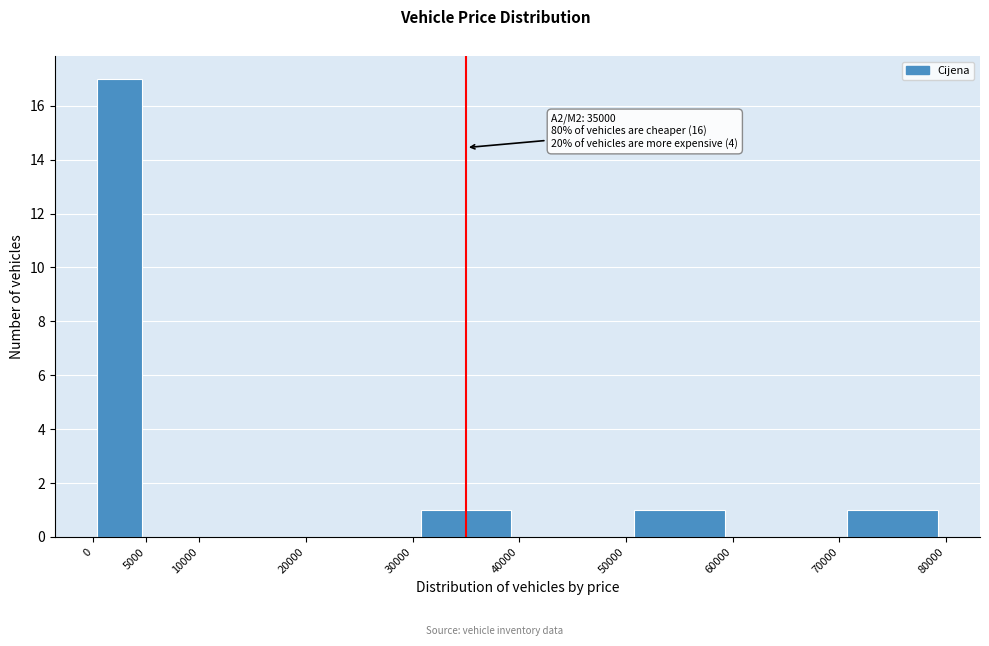

Which range on the x-axis has the tallest bar?

0 to 5000